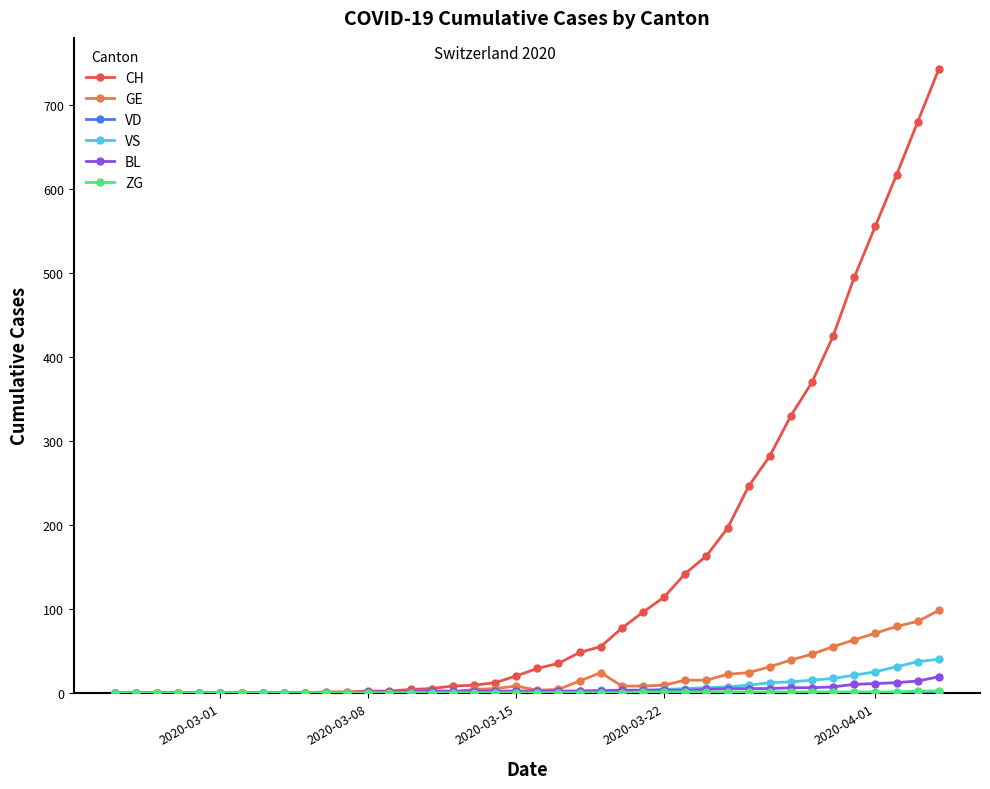

Which series has the widest spread of values?

CH